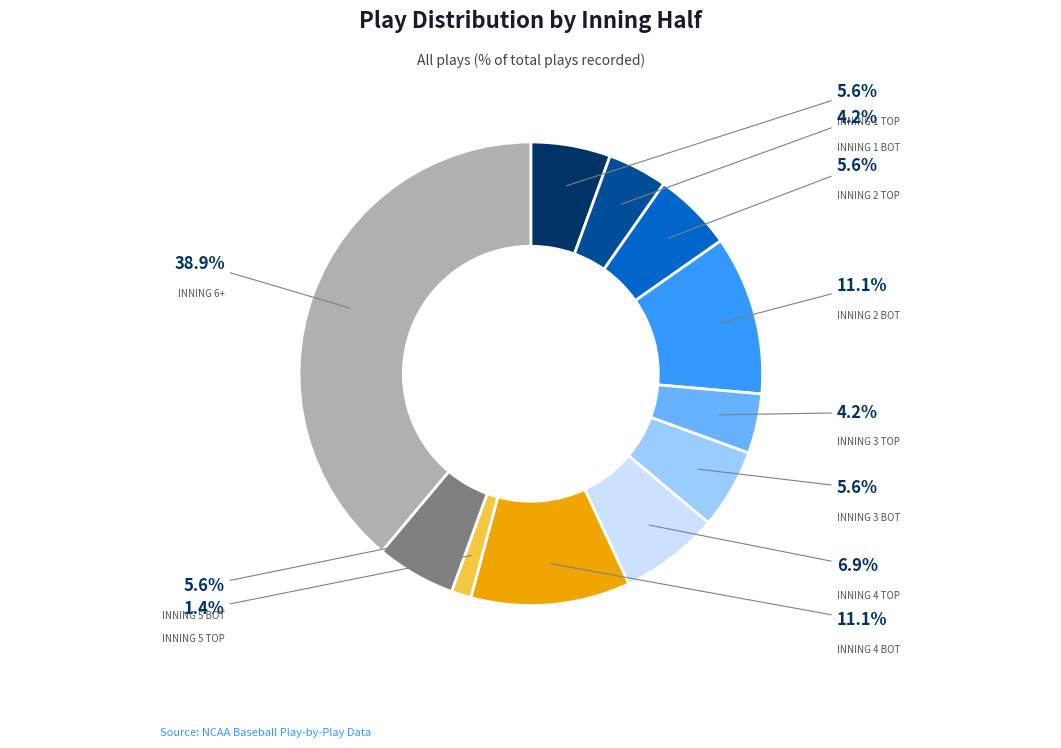

Is there any slice that represents more than half of the pie?

No